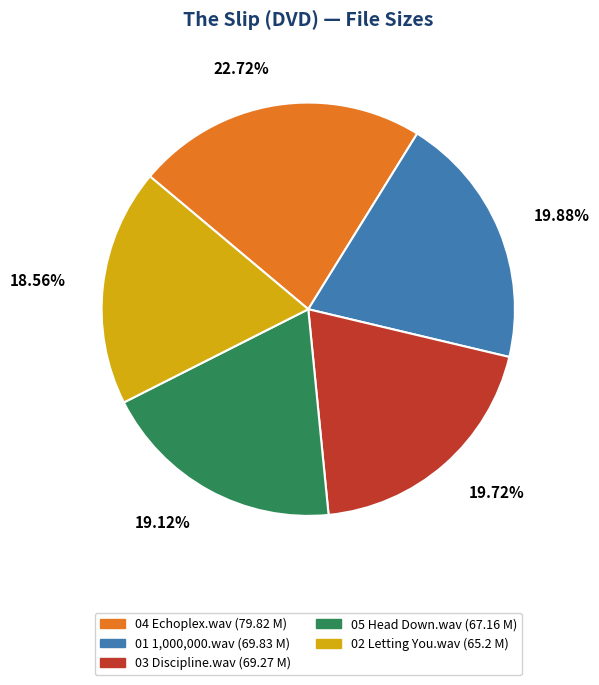

How many segments does this pie chart have?

5